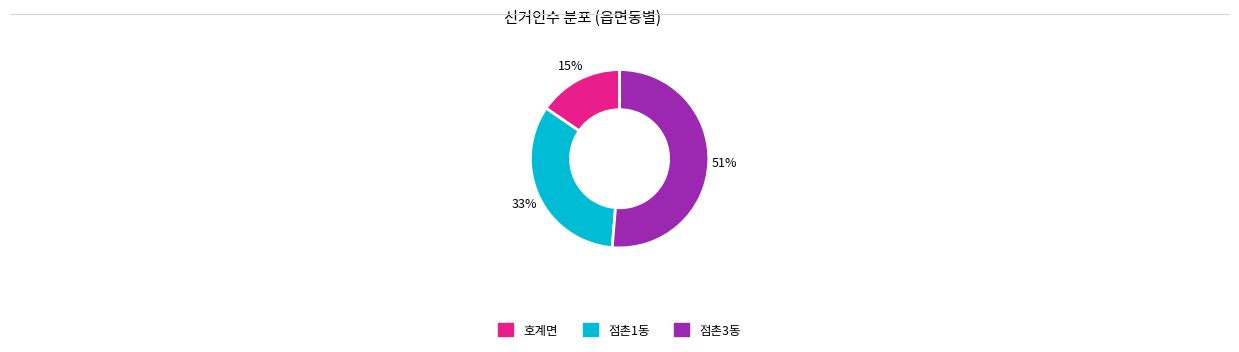

What percentage is the 점촌1동 slice, to the nearest percent?

33%